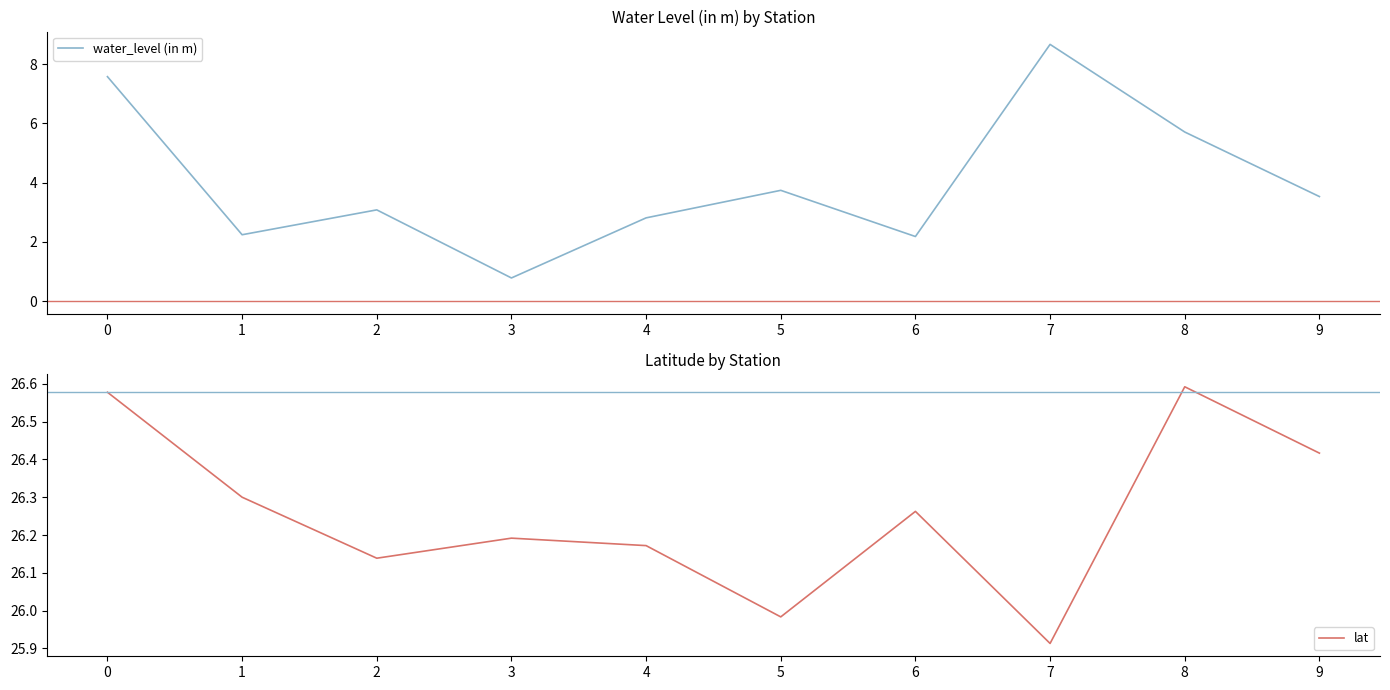

What is the greatest value displayed?

26.6